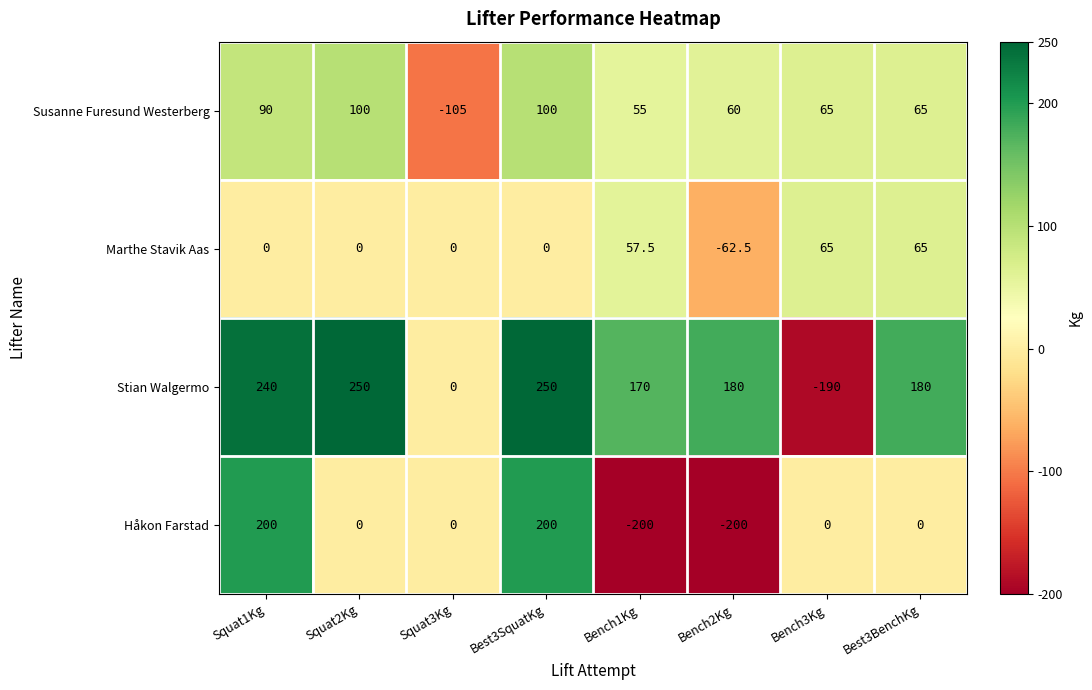

What is the difference between the Marthe Stavik Aas values at Bench2Kg and Bench1Kg?

120.0